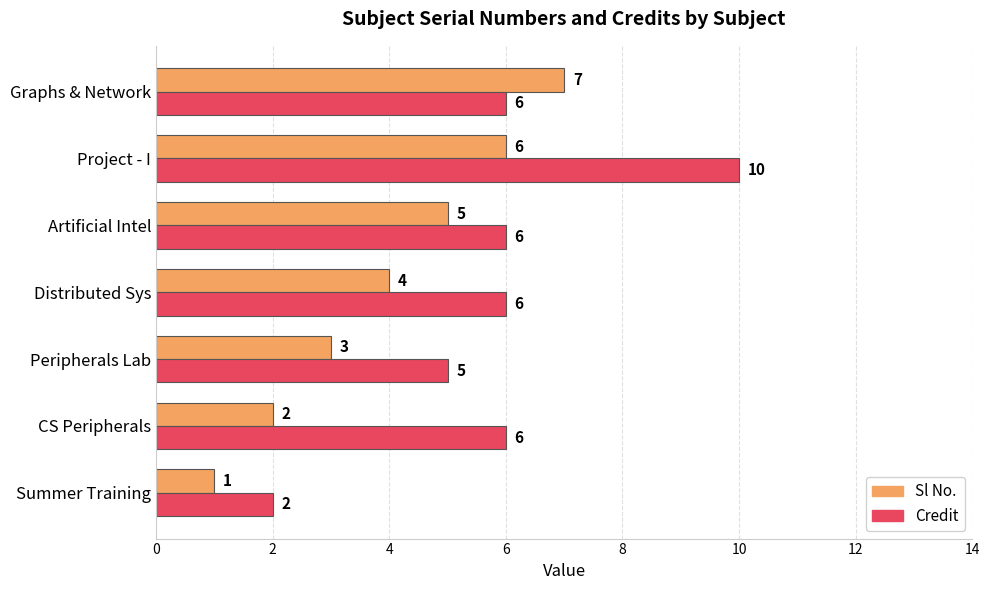

Read the Credit value at Graphs & Network.

6